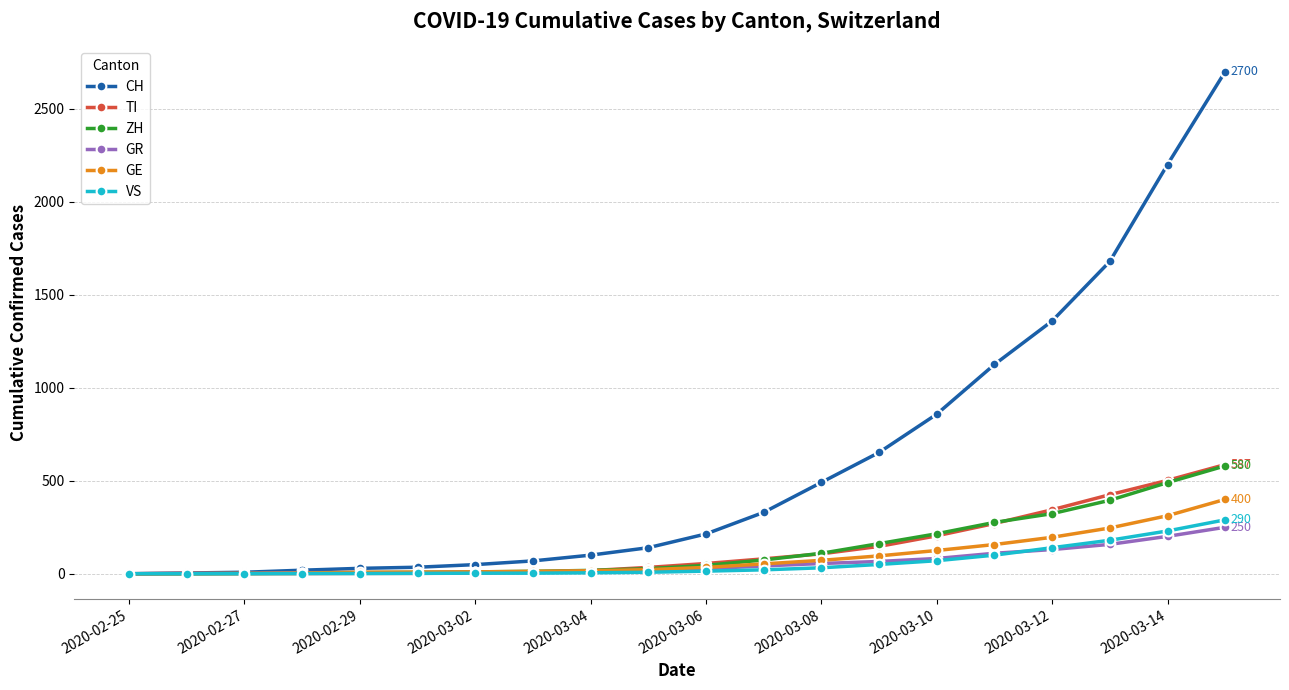

Which series has the largest total across all categories?

CH